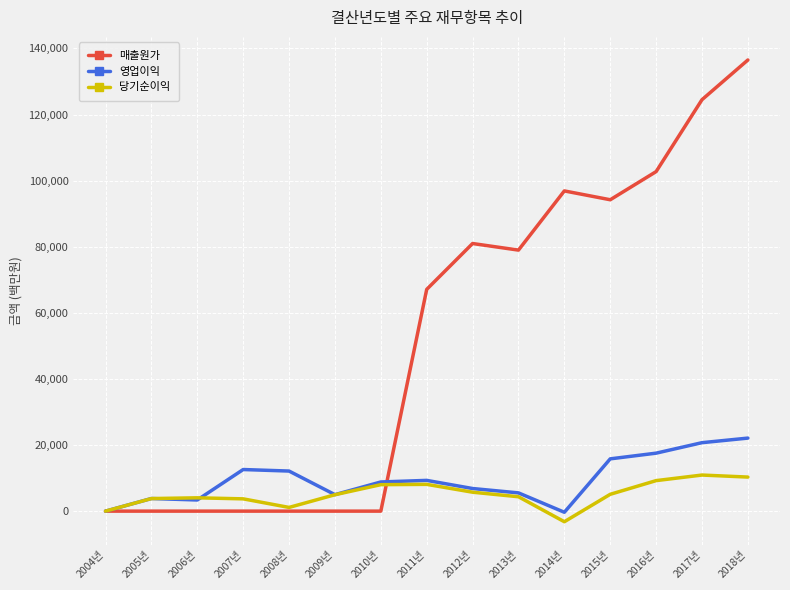

Which series has the largest range (max minus min)?

매출원가